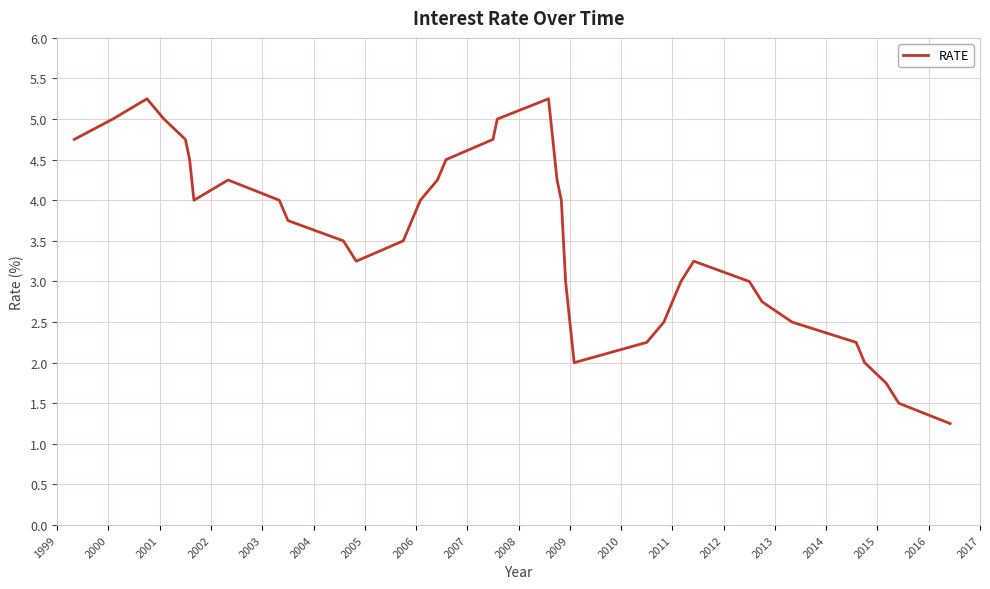

What is the difference between the maximum and minimum values?

4.0